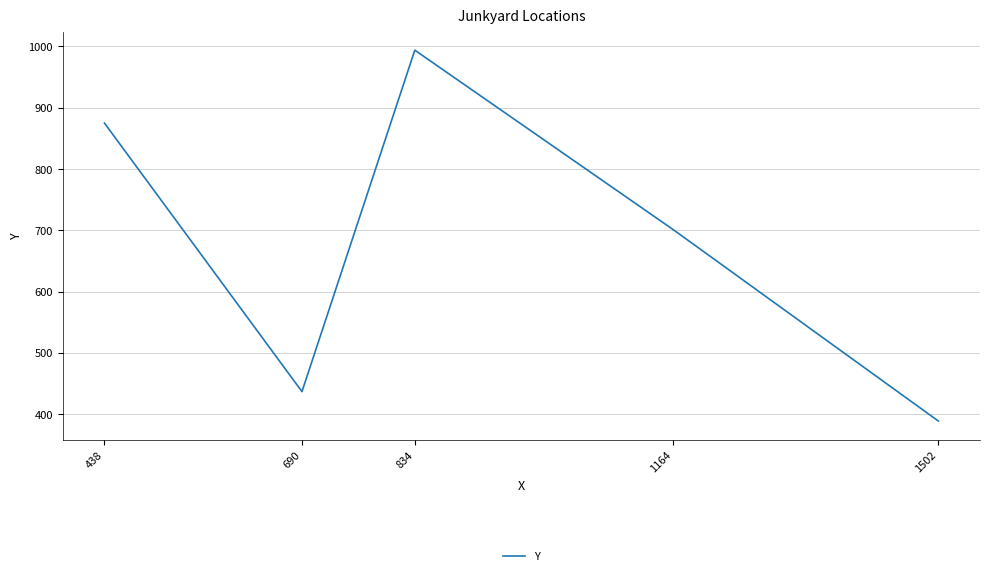

What is the greatest value displayed?

994